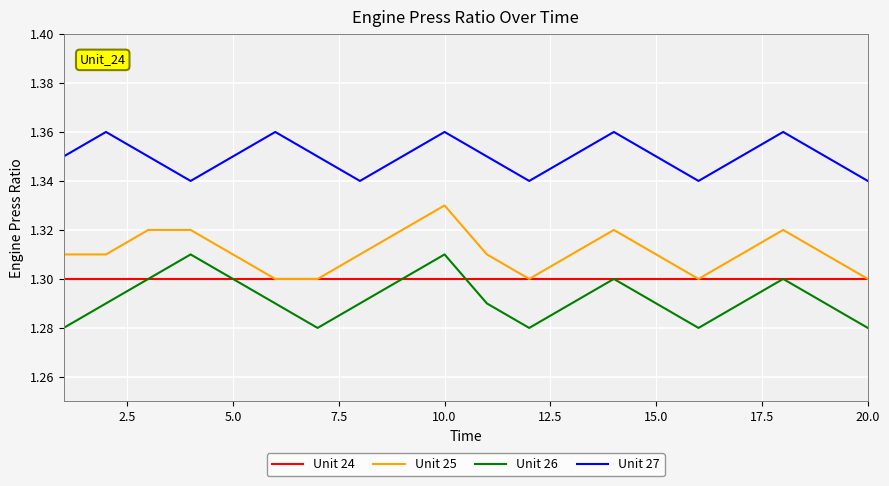

Which series has the largest total across all categories?

Unit 27